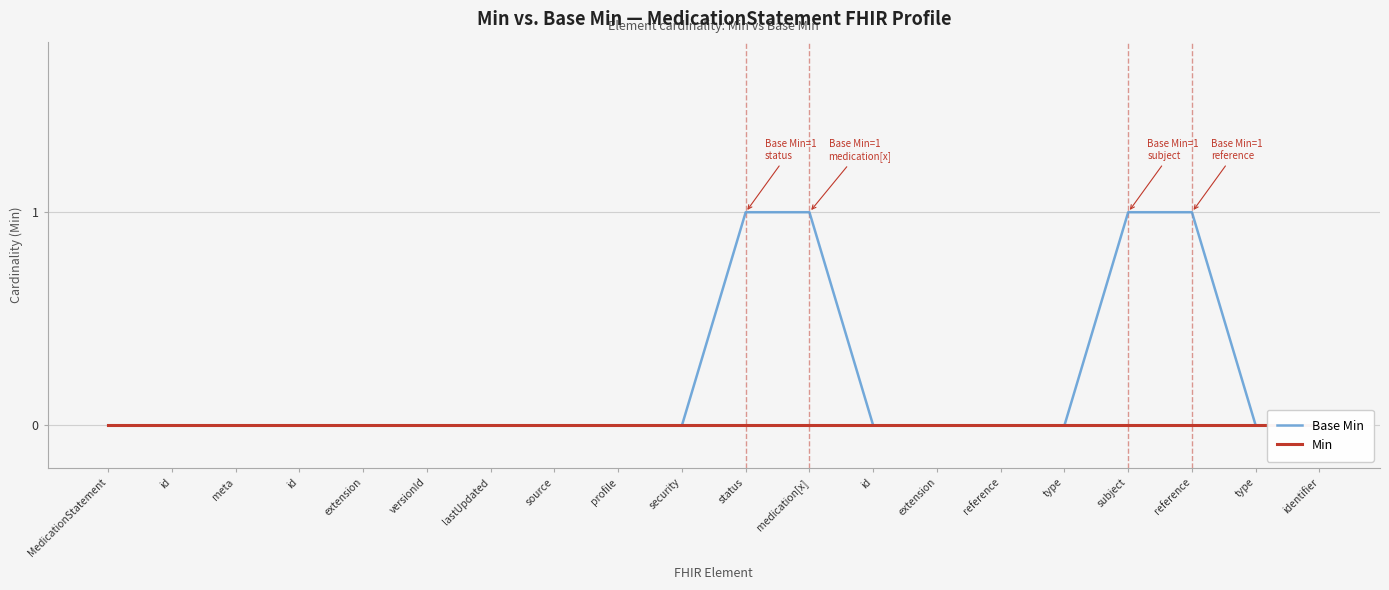

Which category has the highest value across all series?

status